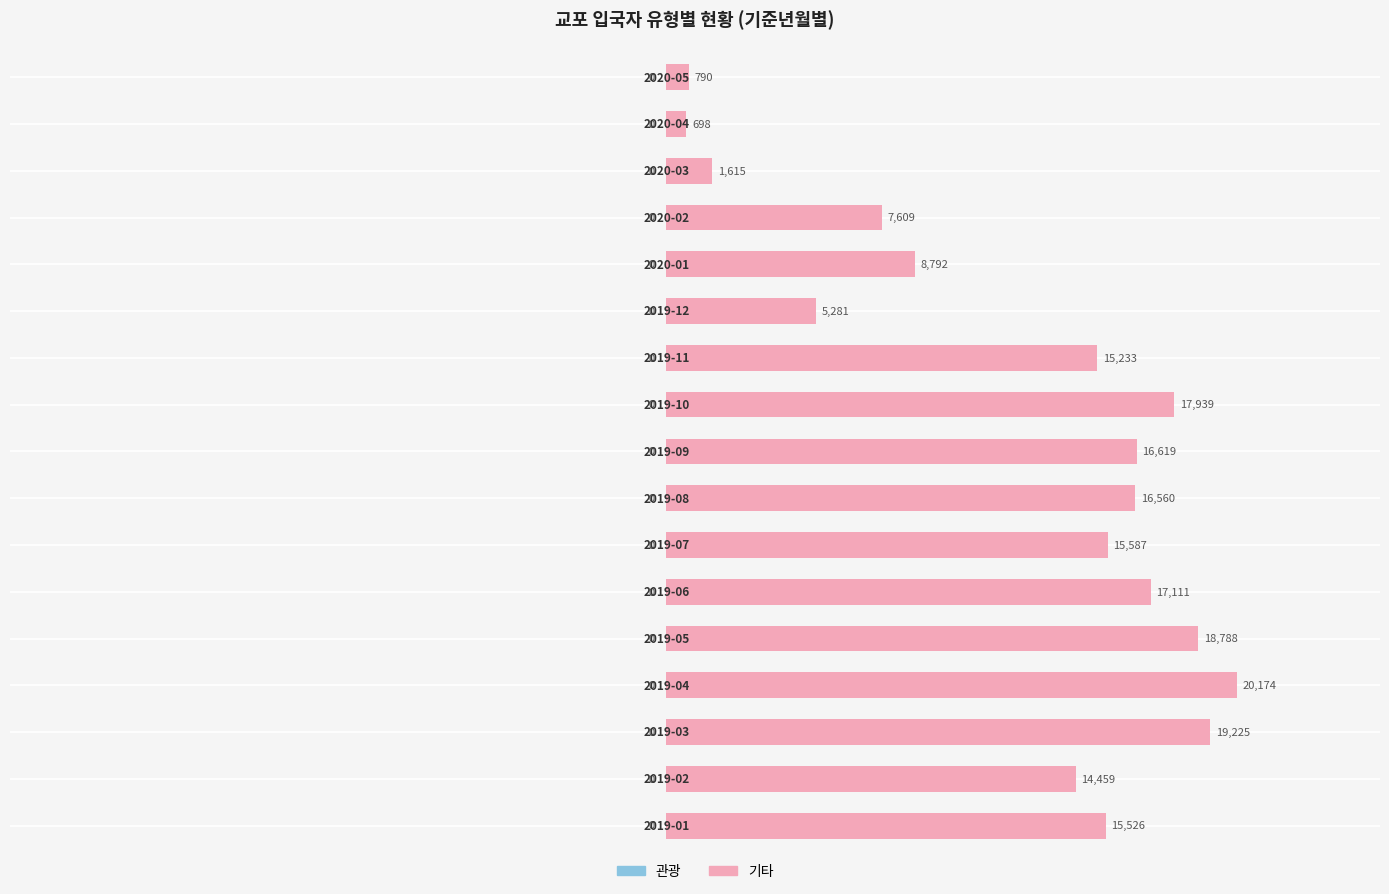

What is the average value?

12471